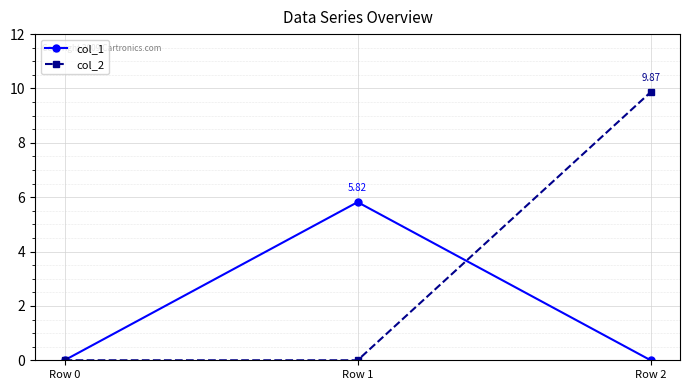

What is the difference between the maximum and minimum values in the col_1 series?

5.8